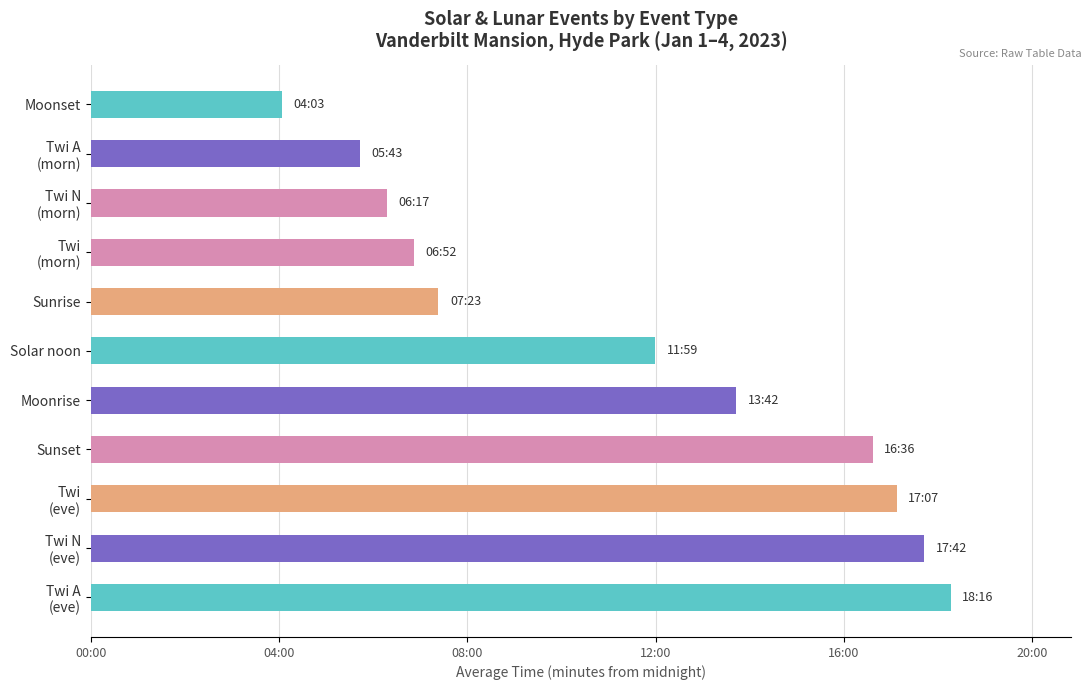

List the labels in order of value, largest first.

Twi A
(eve), Twi N
(eve), Twi
(eve), Sunset, Moonrise, Solar noon, Sunrise, Twi
(morn), Twi N
(morn), Twi A
(morn), Moonset